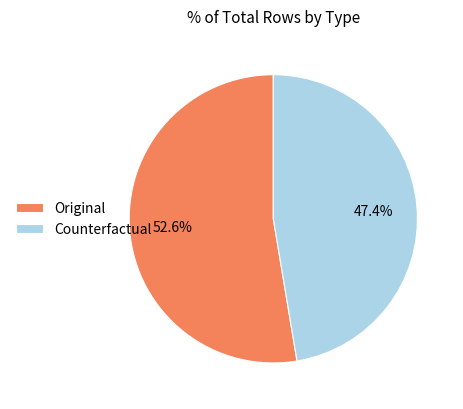

How many slices are in this pie chart?

2